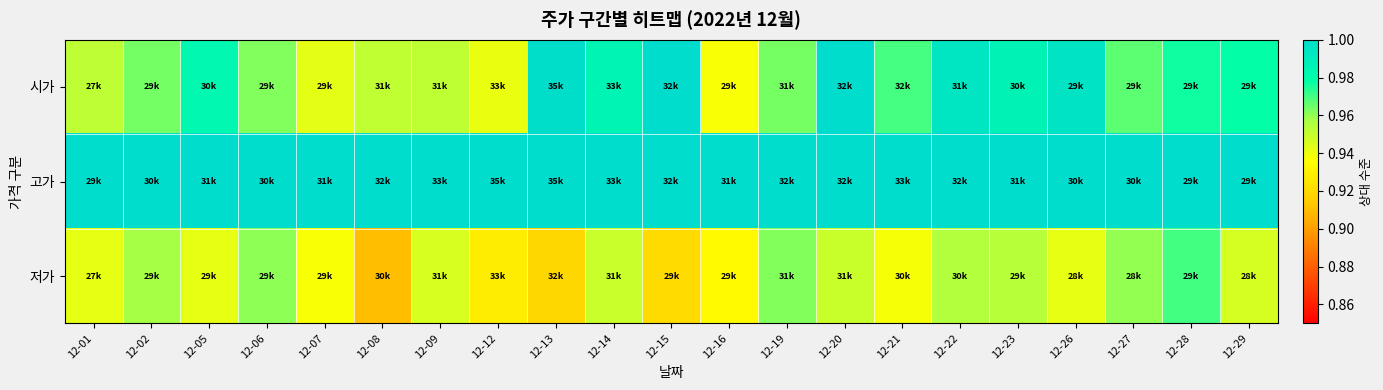

Reading left to right, transcribe all the data shown in this chart.

시가: 12-01=1.0	12-02=1.0	12-05=1.0	12-06=1.0	12-07=0.9	12-08=1.0	12-09=1.0	12-12=0.9	12-13=1.0	12-14=1.0	12-15=1.0	12-16=0.9	12-19=1.0	12-20=1.0	12-21=1.0	12-22=1.0	12-23=1.0	12-26=1.0	12-27=1.0	12-28=1.0	12-29=1.0
고가: 12-01=1.0	12-02=1.0	12-05=1.0	12-06=1.0	12-07=1.0	12-08=1.0	12-09=1.0	12-12=1.0	12-13=1.0	12-14=1.0	12-15=1.0	12-16=1.0	12-19=1.0	12-20=1.0	12-21=1.0	12-22=1.0	12-23=1.0	12-26=1.0	12-27=1.0	12-28=1.0	12-29=1.0
저가: 12-01=0.9	12-02=1.0	12-05=0.9	12-06=1.0	12-07=0.9	12-08=0.9	12-09=0.9	12-12=0.9	12-13=0.9	12-14=0.9	12-15=0.9	12-16=0.9	12-19=1.0	12-20=0.9	12-21=0.9	12-22=1.0	12-23=1.0	12-26=0.9	12-27=1.0	12-28=1.0	12-29=0.9